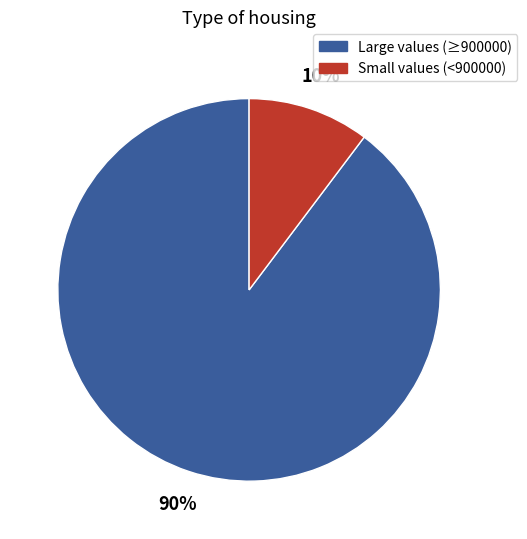

Count the number of slices in the pie.

2